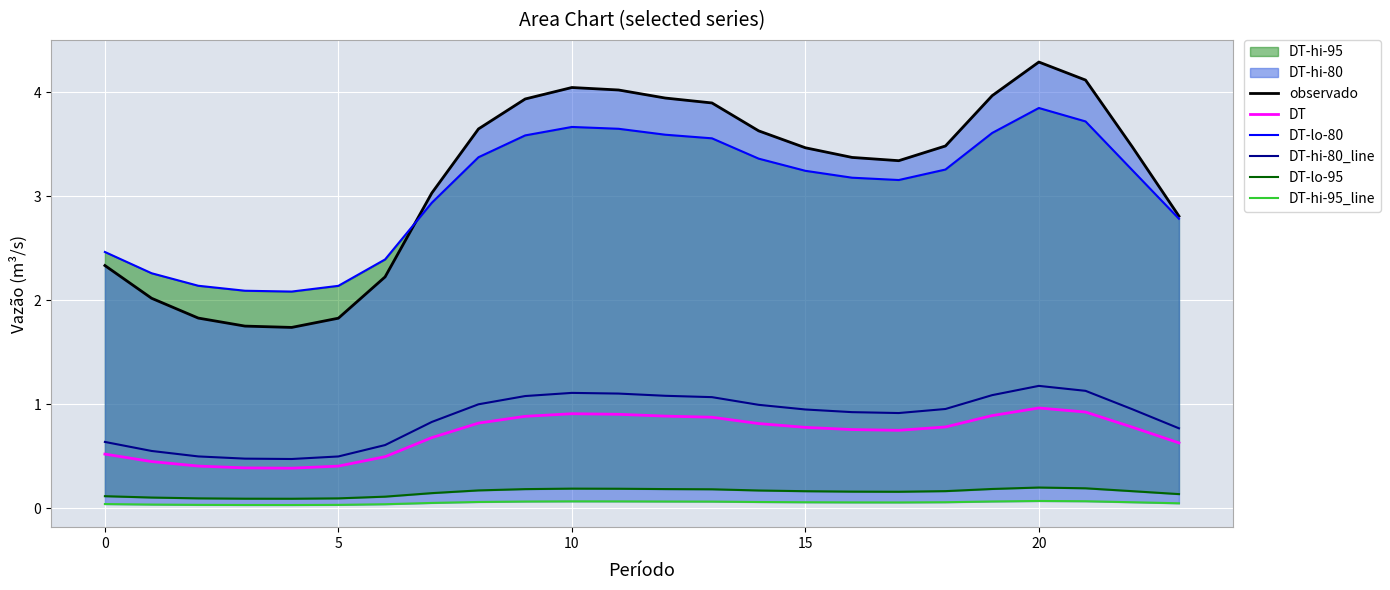

True or false: DT-hi-80_line and DT-hi-95_line intersect in this chart.

False